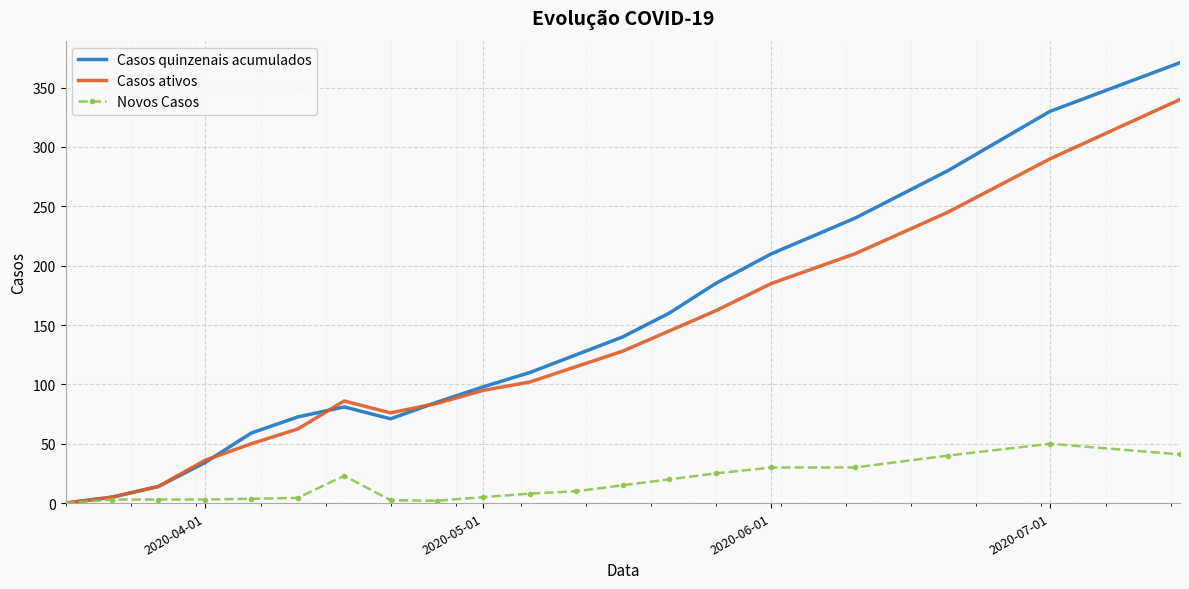

Which series has the largest range (max minus min)?

Casos quinzenais acumulados